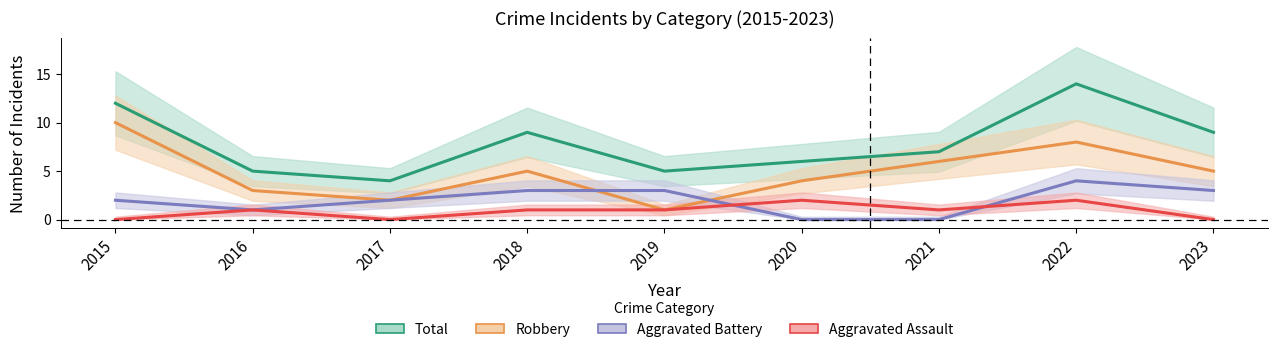

Reading right to left, list all the values displayed in this chart.

Total: 2023=9	2022=14	2021=7	2020=6	2019=5	2018=9	2017=4	2016=5	2015=12
Robbery: 2023=5	2022=8	2021=6	2020=4	2019=1	2018=5	2017=2	2016=3	2015=10
Aggravated Battery: 2023=3	2022=4	2021=0	2020=0	2019=3	2018=3	2017=2	2016=1	2015=2
Aggravated Assault: 2023=0	2022=2	2021=1	2020=2	2019=1	2018=1	2017=0	2016=1	2015=0